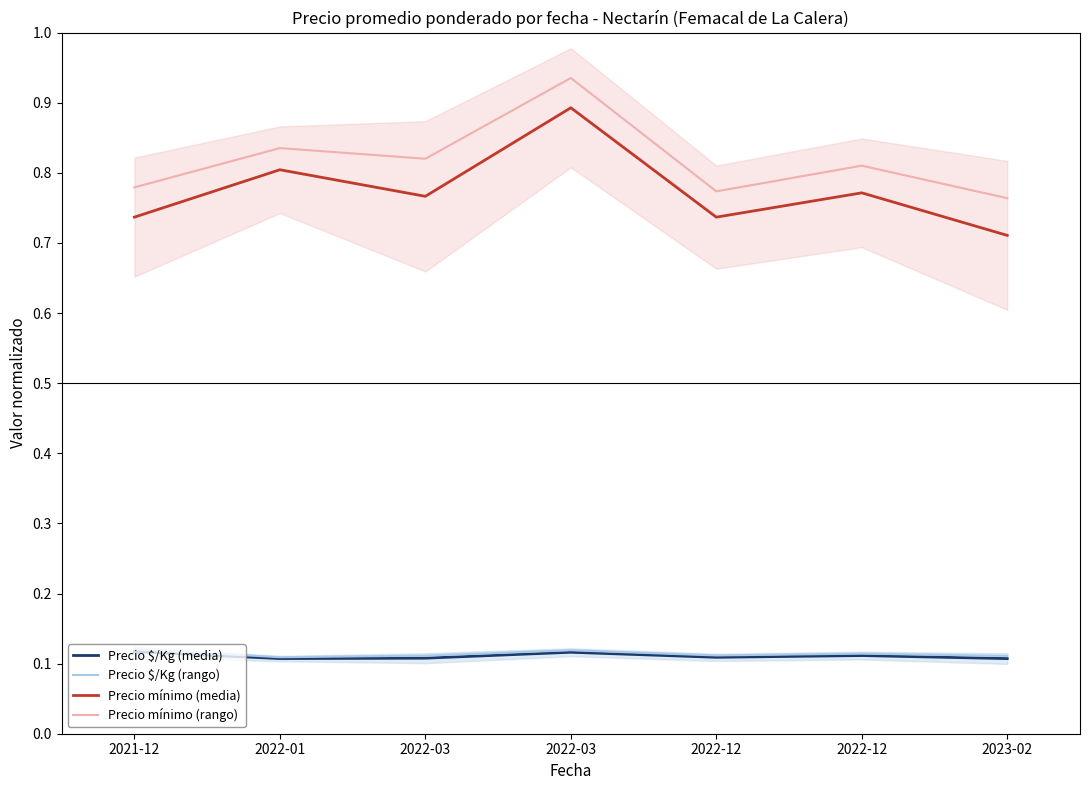

Where is the first local maximum for Precio mínimo (media)?

2022-01